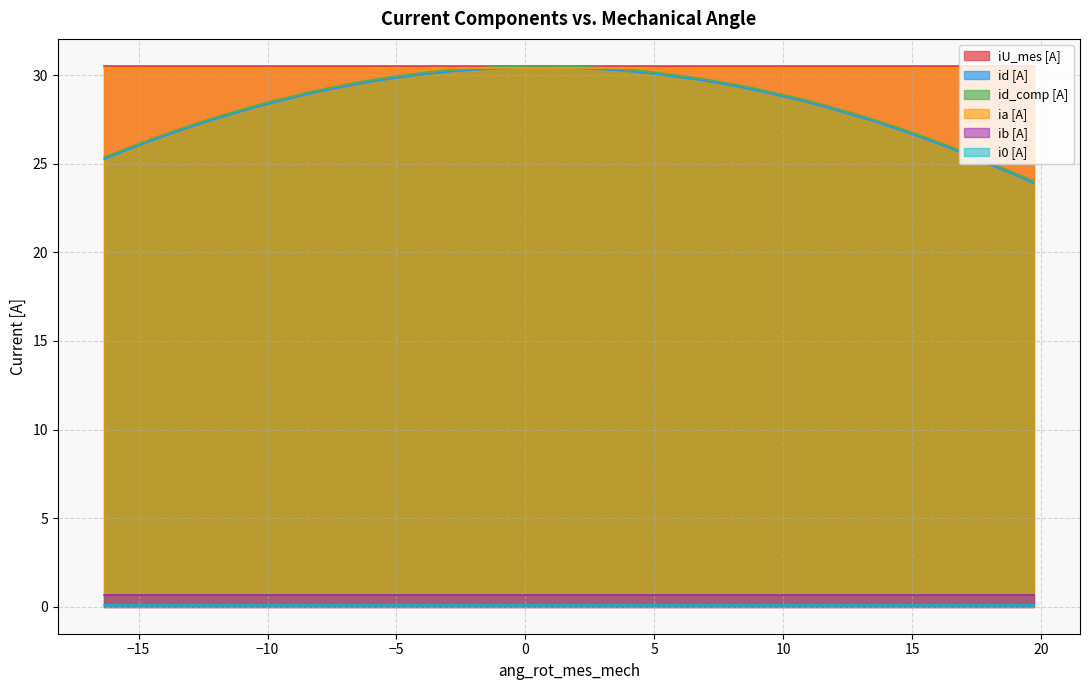

What is the spread (max minus min) of values at 11?

30.4